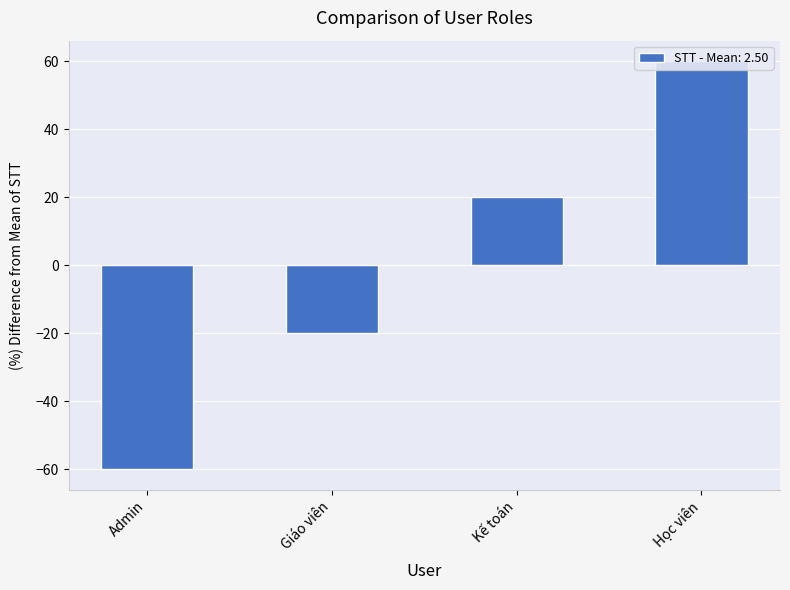

Does the chart contain any negative values?

Yes